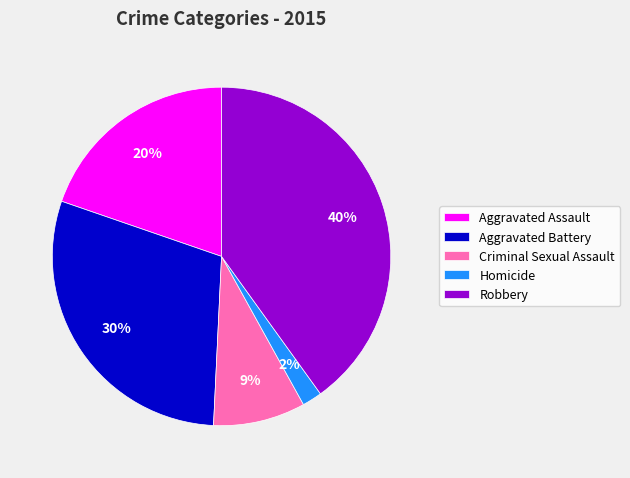

To the nearest percent, what is the difference between the Robbery and Aggravated Assault slice percentages?

20%